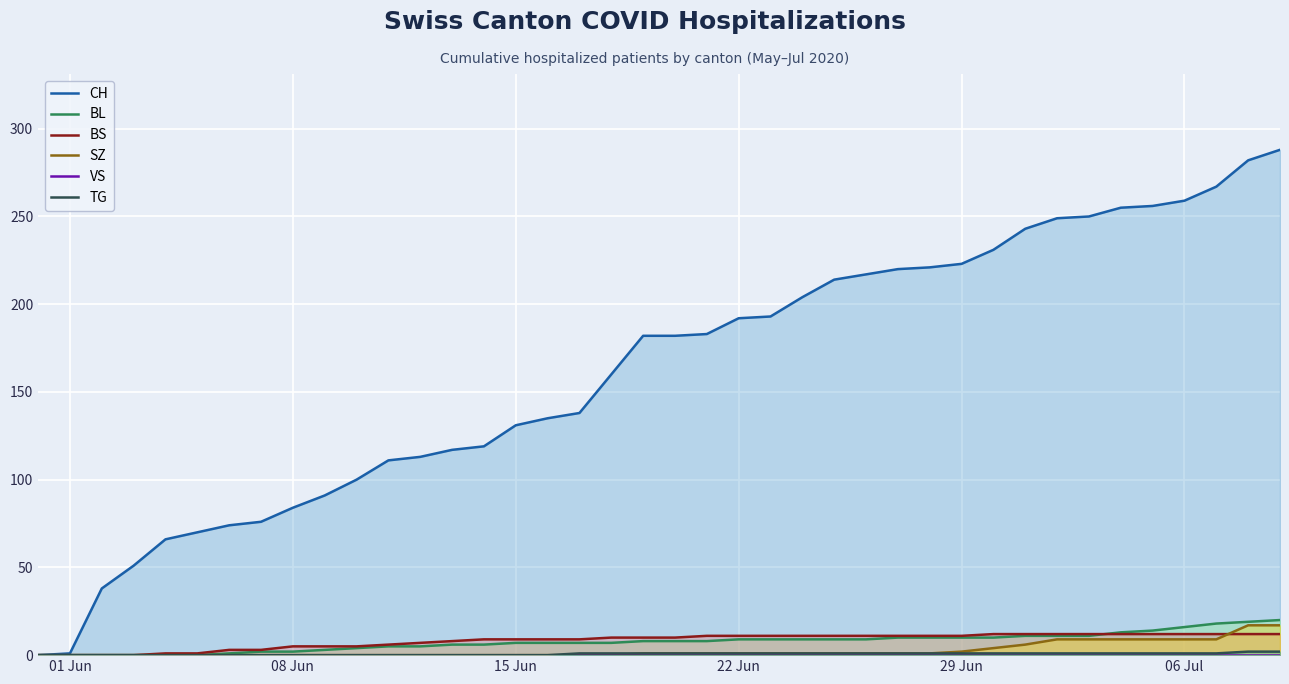

True or false: BS and CH cross at least once.

False